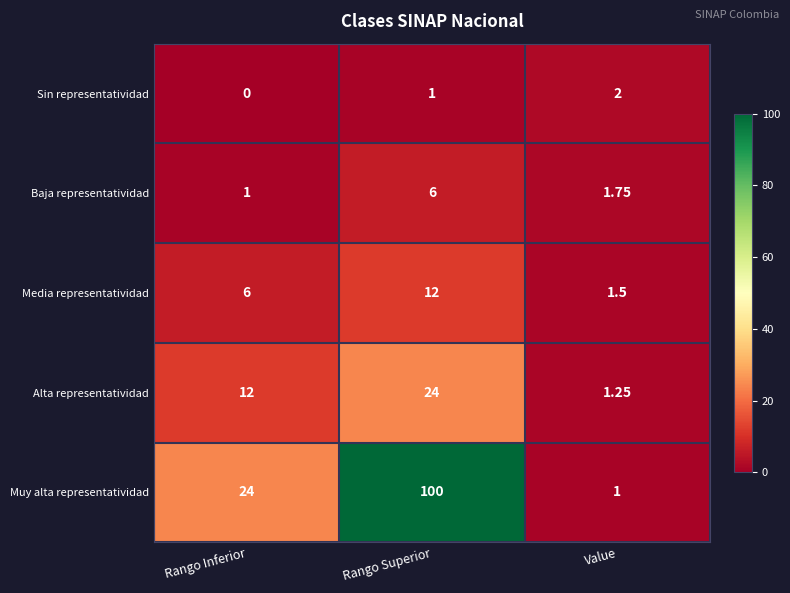

Rank the series by their maximum value, from lowest to highest.

Sin representatividad, Baja representatividad, Media representatividad, Alta representatividad, Muy alta representatividad